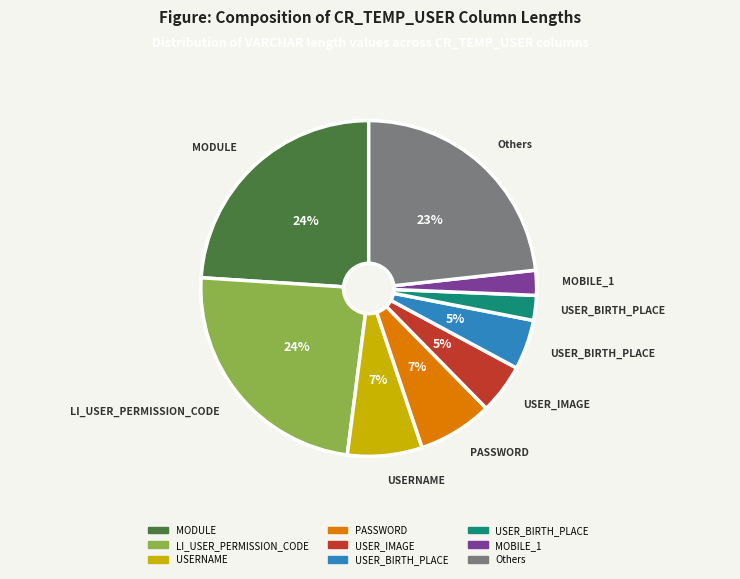

Is there a majority slice in this chart?

No